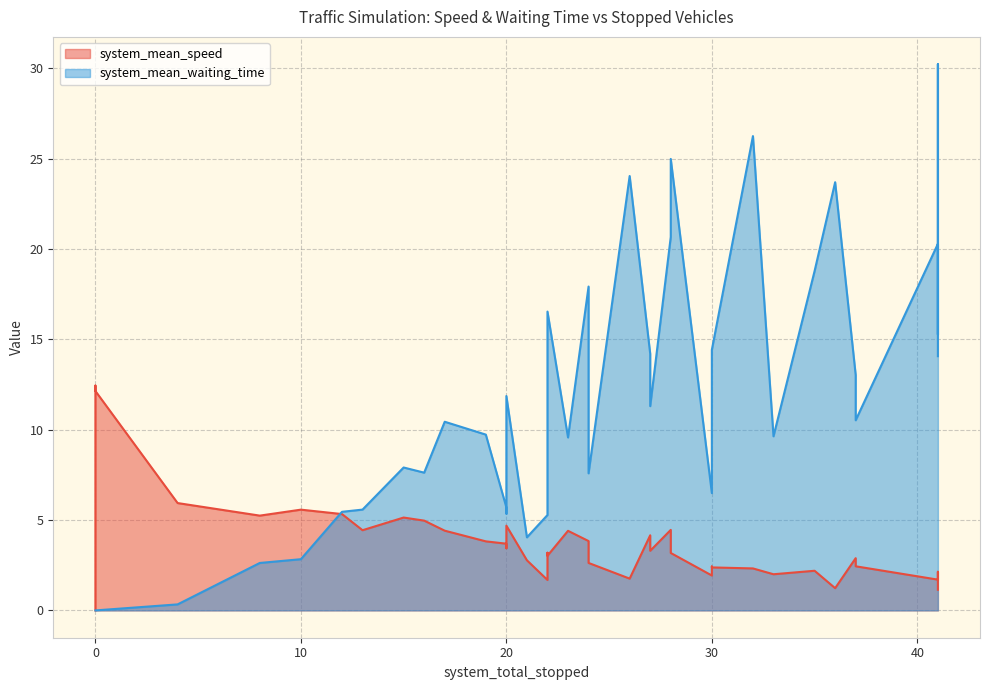

Which has a higher value, 8 or 2?

2